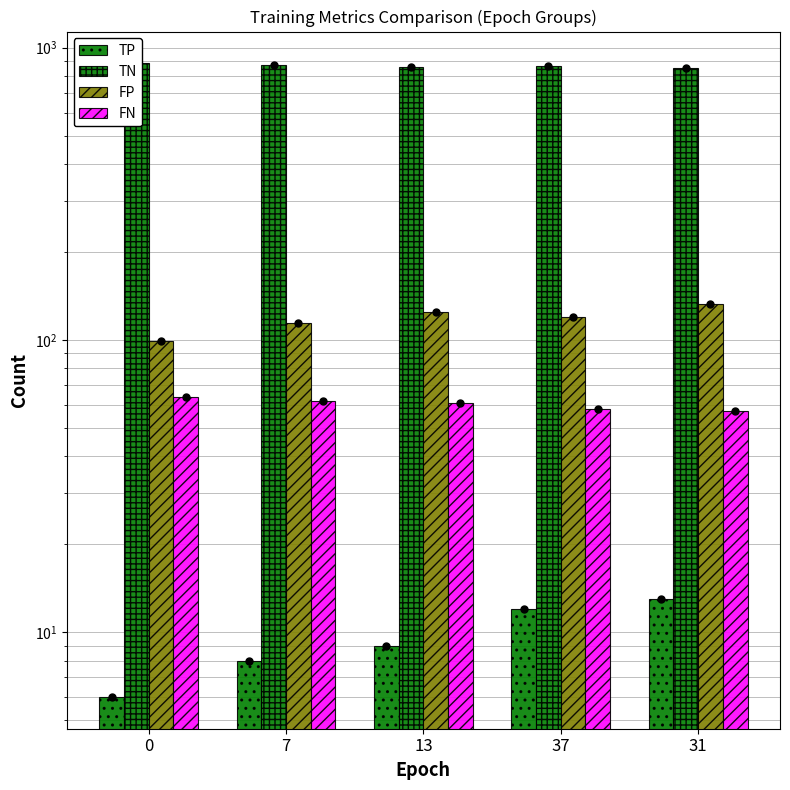

At 0, list the series in order from largest to smallest.

TN, FP, FN, TP